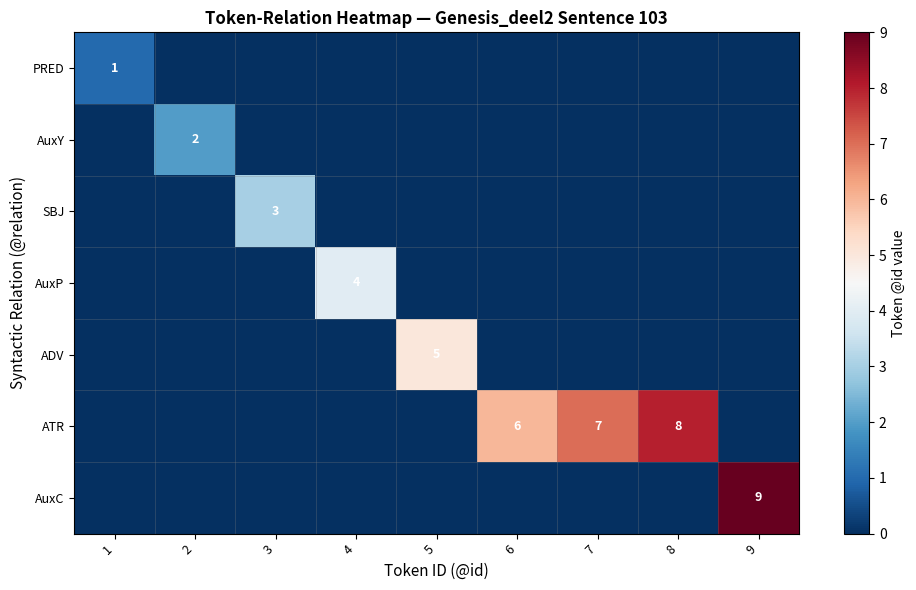

True or false: AuxC has a value of 9 at 9.

True